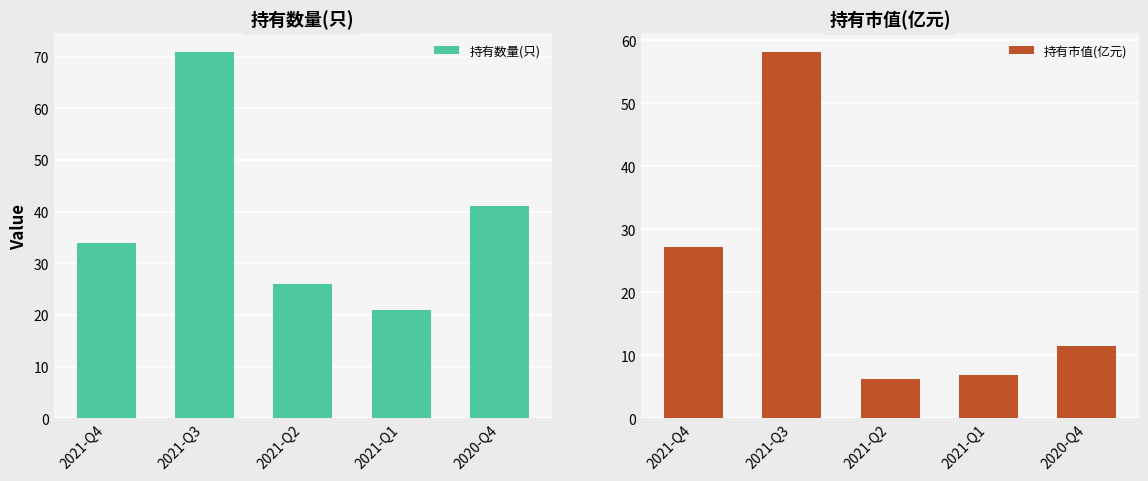

What is the label of the 5th bar from the right?

2021-Q4